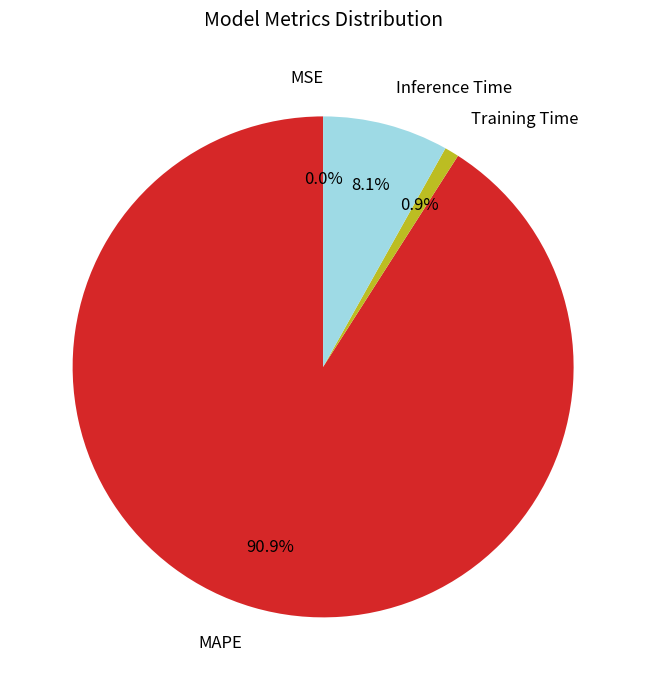

What is the largest slice in the pie chart?

MAPE